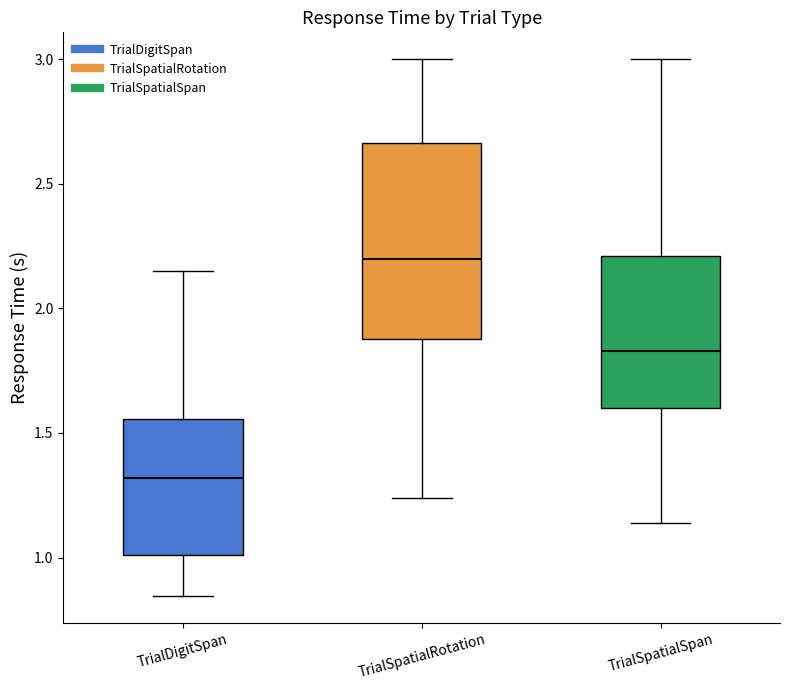

Which box is the tallest, from its lower edge to its upper edge?

TrialSpatialRotation